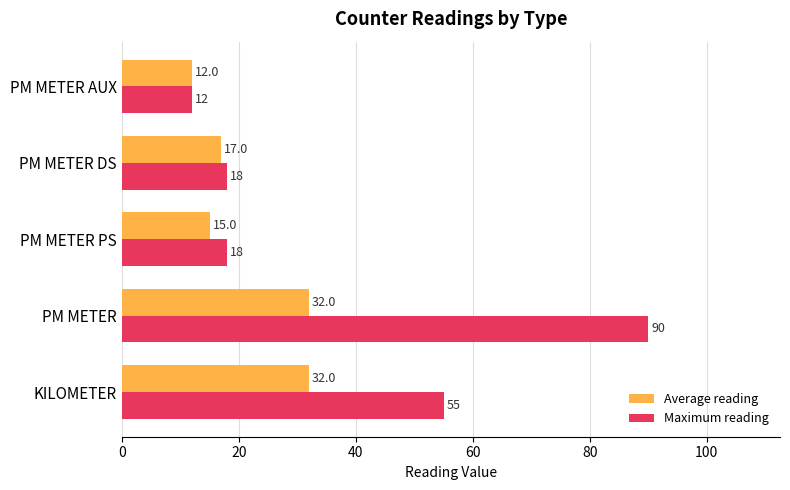

What is the average value of the Maximum reading series?

39